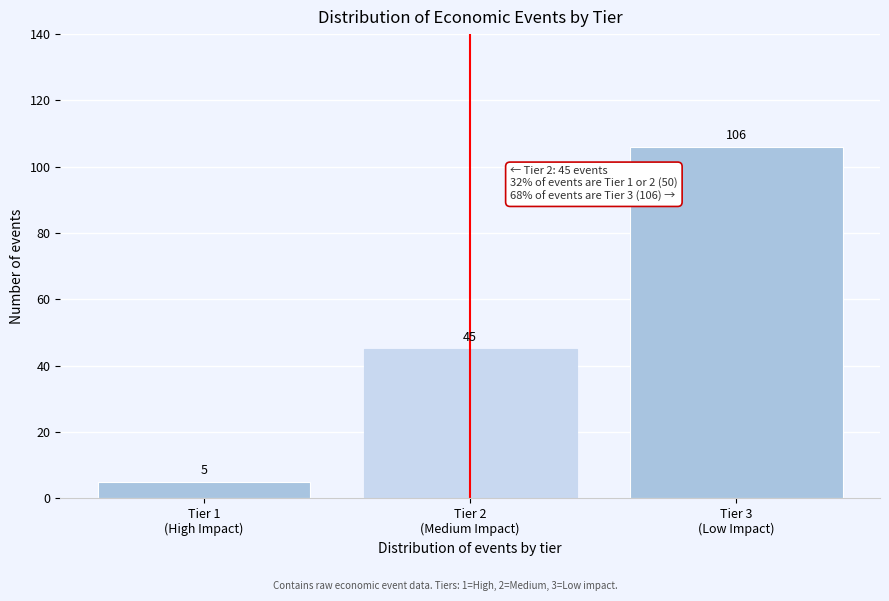

Reading left to right, list all the values displayed in this chart.

5	45	106